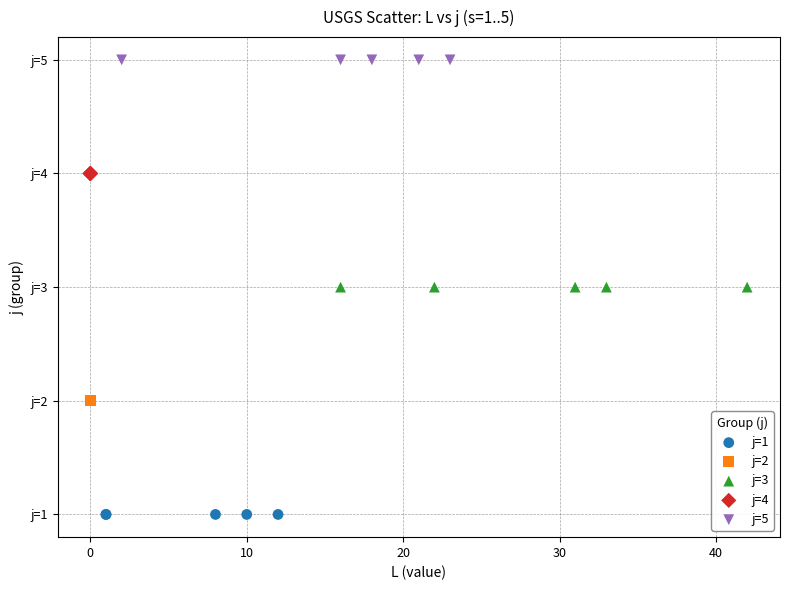

Which series reaches the minimum Y coordinate?

j=1